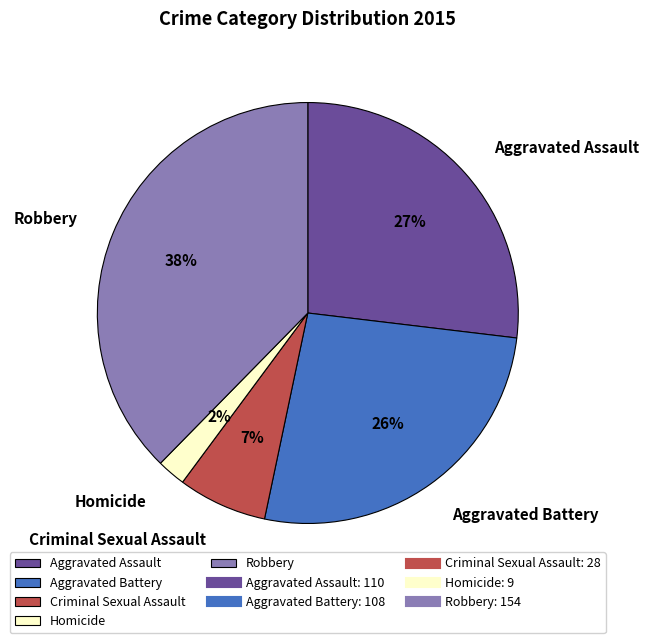

Between Aggravated Battery and Criminal Sexual Assault, which is larger?

Aggravated Battery